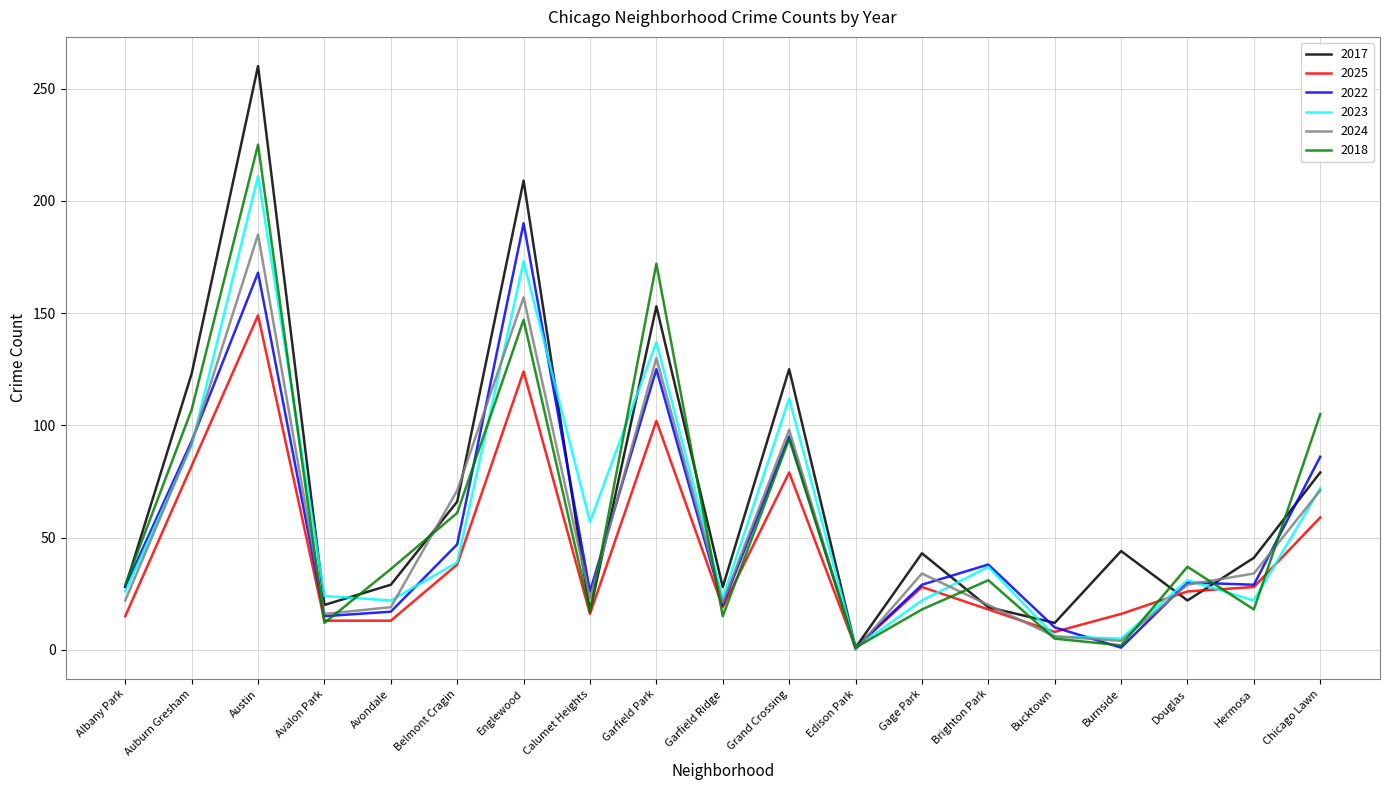

How many values in the 2023 series are below 31?

9